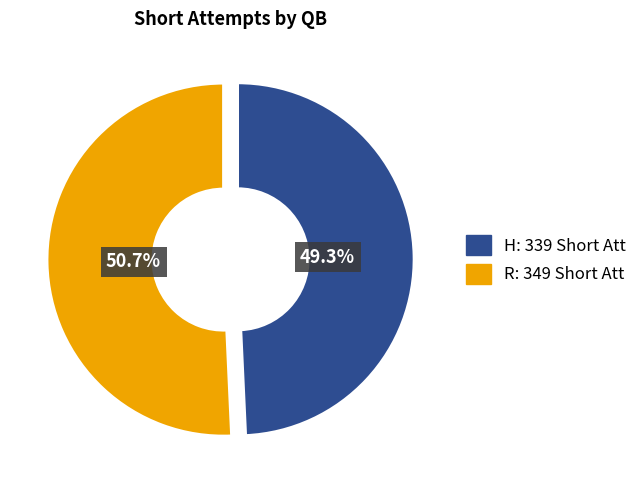

What percentage do H and R together represent?

100.0%